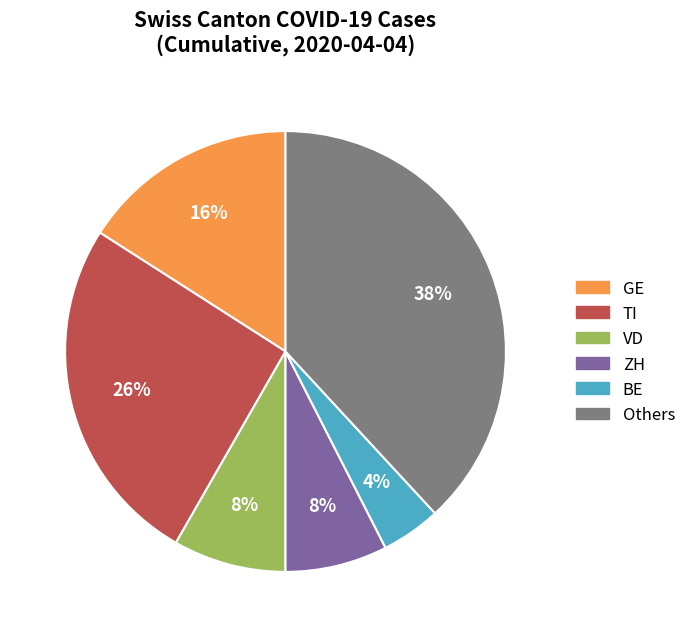

Is there a majority slice in this chart?

No